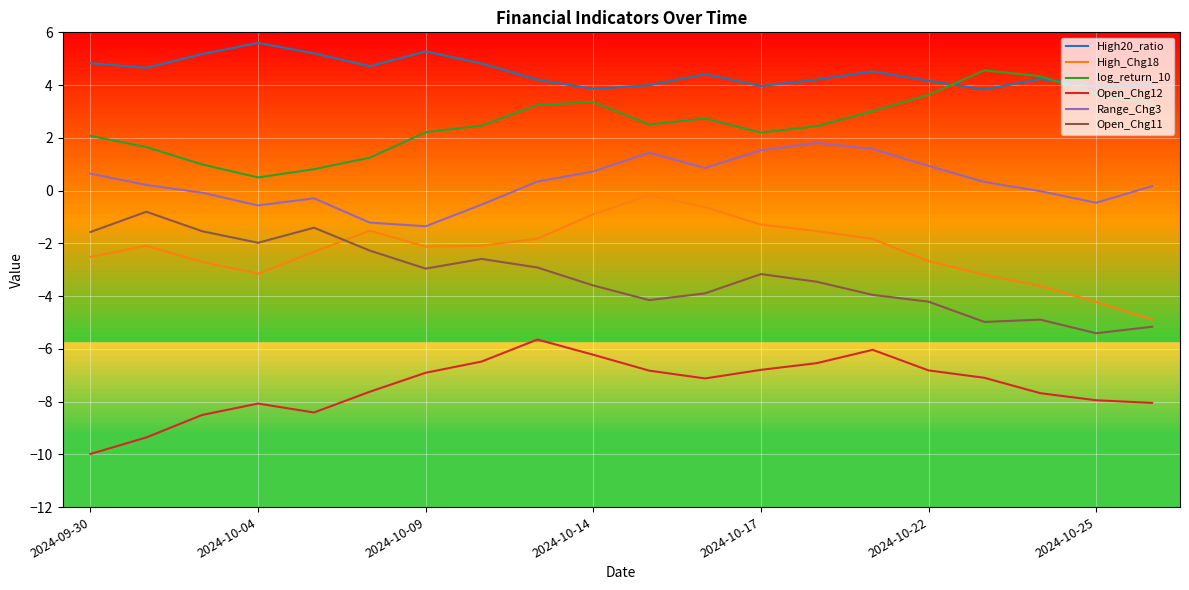

True or false: Open_Chg12 and Open_Chg11 intersect in this chart.

False